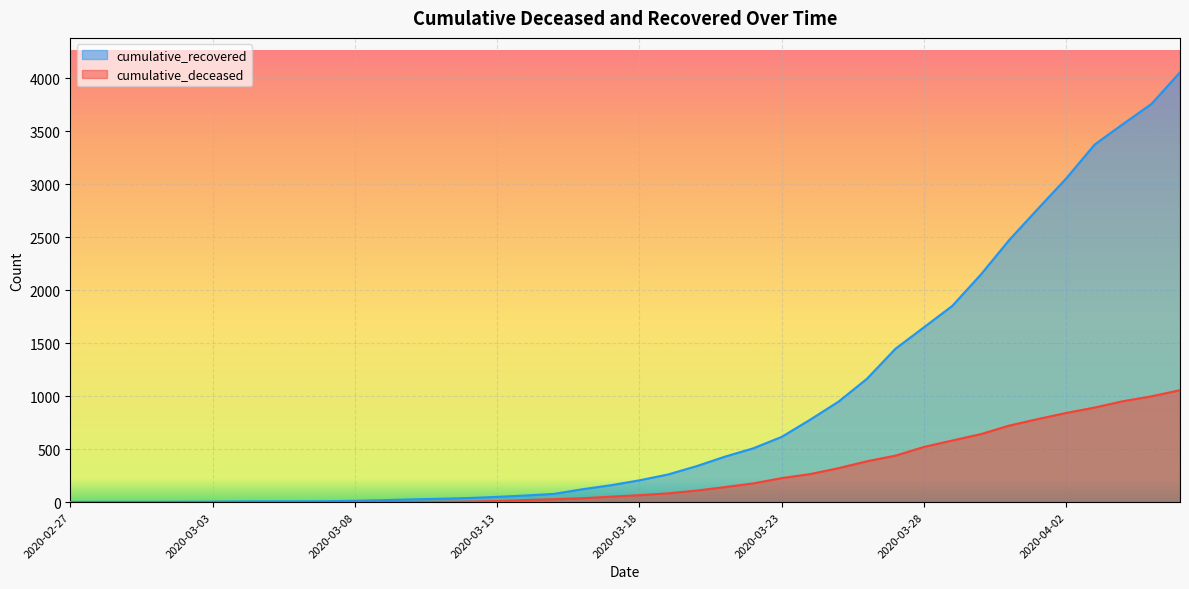

Reading left to right, what are all the values shown in this chart?

cumulative_recovered: 2	3	3	3	4	5	7	8	8	9	13	19	26	32	39	50	63	78	122	160	206	261	339	429	508	616	778	949	1165	1448	1650	1853	2148	2475	2767	3055	3375	3569	3759	4057
cumulative_deceased: 0	0	0	0	0	0	0	0	0	1	2	2	2	4	6	11	20	28	37	52	66	83	109	142	177	227	265	321	386	439	521	582	642	723	784	842	893	953	999	1057